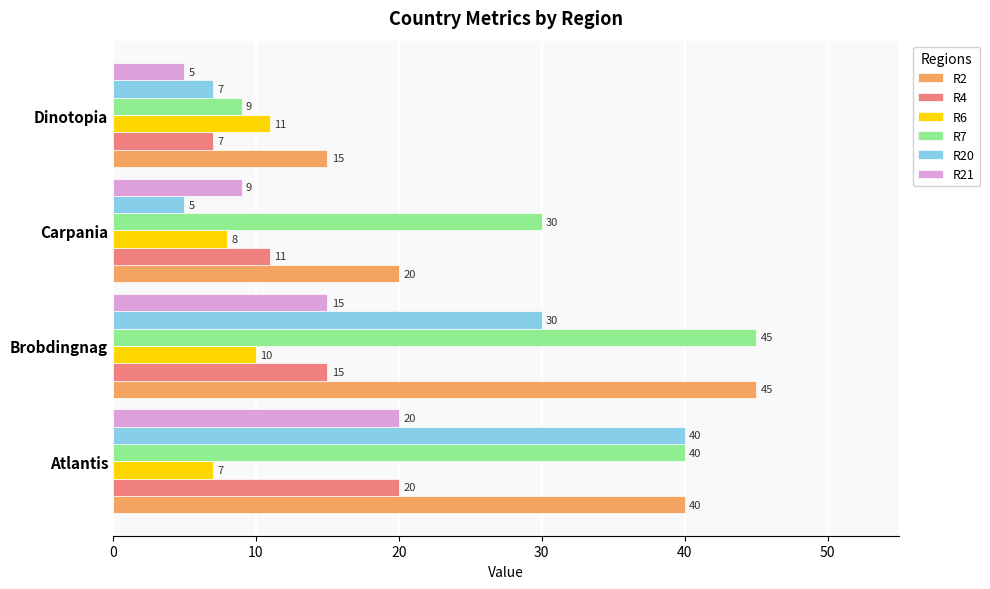

Rank the categories by R6 value from highest to lowest.

Dinotopia, Brobdingnag, Carpania, Atlantis